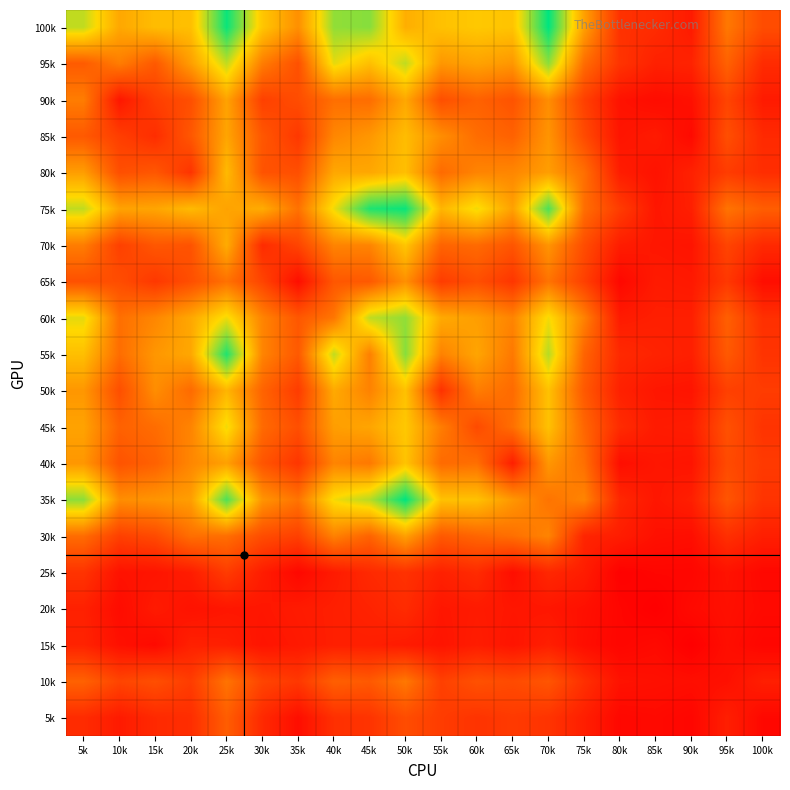

Reading left to right, extract all data points from this chart.

100k: 5k=110	10k=77	15k=86	20k=87	25k=145	30k=90	35k=67	40k=119	45k=121	50k=80	55k=88	60k=91	65k=89	70k=147	75k=74	80k=24	85k=21	90k=13	95k=57	100k=37
95k: 5k=44	10k=59	15k=43	20k=73	25k=110	30k=59	35k=39	40k=103	45k=87	50k=110	55k=70	60k=75	65k=70	70k=120	75k=52	80k=25	85k=16	90k=17	95k=47	100k=21
90k: 5k=59	10k=11	15k=30	20k=38	25k=75	30k=31	35k=37	40k=53	45k=52	50k=77	55k=38	60k=47	65k=40	70k=66	75k=31	80k=9	85k=6	90k=8	95k=33	100k=13
85k: 5k=43	10k=30	15k=22	20k=42	25k=76	30k=42	35k=27	40k=63	45k=70	50k=86	55k=66	60k=52	65k=47	70k=69	75k=36	80k=10	85k=13	90k=5	95k=38	100k=20
80k: 5k=73	10k=38	15k=42	20k=25	25k=85	30k=40	35k=38	40k=77	45k=77	50k=87	55k=51	60k=62	65k=63	70k=73	75k=53	80k=14	85k=9	90k=16	95k=29	100k=22
75k: 5k=110	10k=75	15k=76	20k=85	25k=75	30k=79	35k=54	40k=101	45k=141	50k=145	55k=83	60k=101	65k=74	70k=132	75k=53	80k=29	85k=11	90k=15	95k=55	100k=45
70k: 5k=59	10k=31	15k=42	20k=40	25k=79	30k=21	35k=33	40k=62	45k=62	50k=90	55k=48	60k=51	65k=41	70k=69	75k=37	80k=14	85k=11	90k=10	95k=33	100k=20
65k: 5k=39	10k=37	15k=27	20k=38	25k=54	30k=33	35k=7	40k=42	45k=43	50k=67	55k=29	60k=38	65k=26	70k=55	75k=31	80k=4	85k=13	90k=12	95k=27	100k=7
60k: 5k=103	10k=53	15k=63	20k=77	25k=101	30k=62	35k=42	40k=56	45k=110	50k=119	55k=78	60k=73	65k=62	70k=100	75k=61	80k=13	85k=15	90k=15	95k=46	100k=23
55k: 5k=87	10k=52	15k=70	20k=77	25k=141	30k=62	35k=43	40k=110	45k=60	50k=121	55k=61	60k=76	65k=57	70k=112	75k=48	80k=20	85k=17	90k=15	95k=43	100k=25
50k: 5k=70	10k=38	15k=66	20k=51	25k=83	30k=48	35k=29	40k=78	45k=61	50k=88	55k=24	60k=59	65k=51	70k=88	75k=43	80k=16	85k=11	90k=10	95k=31	100k=29
45k: 5k=75	10k=47	15k=52	20k=62	25k=101	30k=51	35k=38	40k=73	45k=76	50k=91	55k=59	60k=36	65k=53	70k=88	75k=49	80k=21	85k=13	90k=14	95k=39	100k=25
40k: 5k=70	10k=40	15k=47	20k=63	25k=74	30k=41	35k=26	40k=62	45k=57	50k=89	55k=51	60k=53	65k=15	70k=70	75k=53	80k=7	85k=11	90k=10	95k=36	100k=28
35k: 5k=120	10k=66	15k=69	20k=73	25k=132	30k=69	35k=55	40k=100	45k=112	50k=147	55k=88	60k=88	65k=70	70k=55	75k=62	80k=19	85k=11	90k=15	95k=41	100k=25
30k: 5k=52	10k=31	15k=36	20k=53	25k=53	30k=37	35k=31	40k=61	45k=48	50k=74	55k=43	60k=49	65k=53	70k=62	75k=18	80k=14	85k=8	90k=7	95k=23	100k=15
25k: 5k=25	10k=9	15k=10	20k=14	25k=29	30k=14	35k=4	40k=13	45k=20	50k=24	55k=16	60k=21	65k=7	70k=19	75k=14	80k=1	85k=3	90k=3	95k=9	100k=4
20k: 5k=16	10k=6	15k=13	20k=9	25k=11	30k=11	35k=13	40k=15	45k=17	50k=21	55k=11	60k=13	65k=11	70k=11	75k=8	80k=3	85k=0	90k=5	95k=8	100k=5
15k: 5k=17	10k=8	15k=5	20k=16	25k=15	30k=10	35k=12	40k=15	45k=15	50k=13	55k=10	60k=14	65k=10	70k=15	75k=7	80k=3	85k=5	90k=0	95k=7	100k=3
10k: 5k=47	10k=33	15k=38	20k=29	25k=55	30k=33	35k=27	40k=46	45k=43	50k=57	55k=31	60k=39	65k=36	70k=41	75k=23	80k=9	85k=8	90k=7	95k=8	100k=15
5k: 5k=21	10k=13	15k=20	20k=22	25k=45	30k=20	35k=7	40k=23	45k=25	50k=37	55k=29	60k=25	65k=28	70k=25	75k=15	80k=4	85k=5	90k=3	95k=15	100k=4